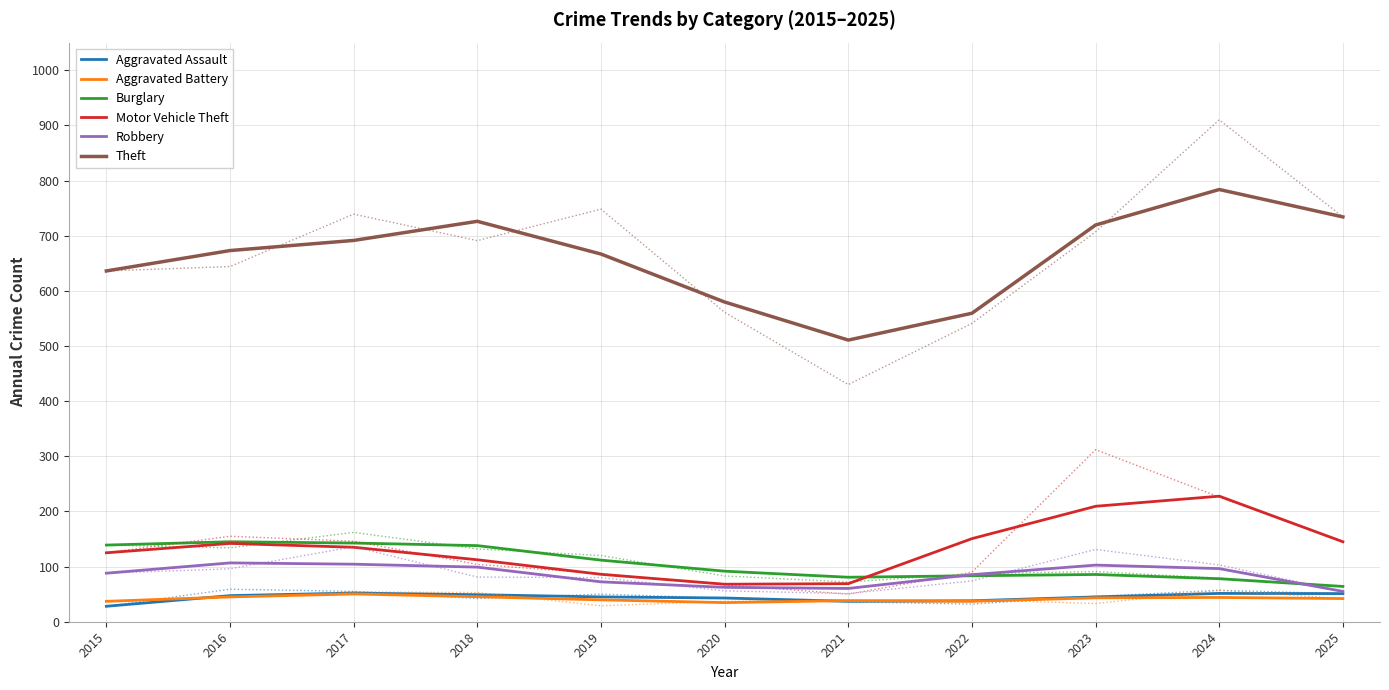

Which series changed the most between 2015 and 2019?

Motor Vehicle Theft